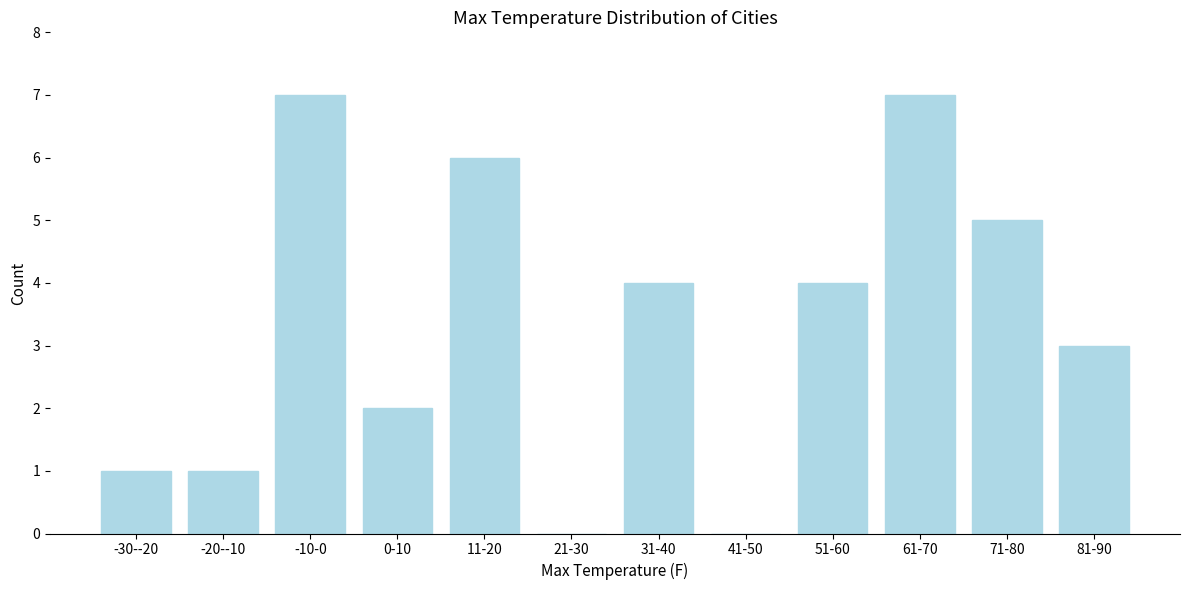

Reading right to left, extract all data points from this chart.

81-90=3	71-80=5	61-70=7	51-60=4	41-50=0	31-40=4	21-30=0	11-20=6	0-10=2	-10-0=7	-20--10=1	-30--20=1